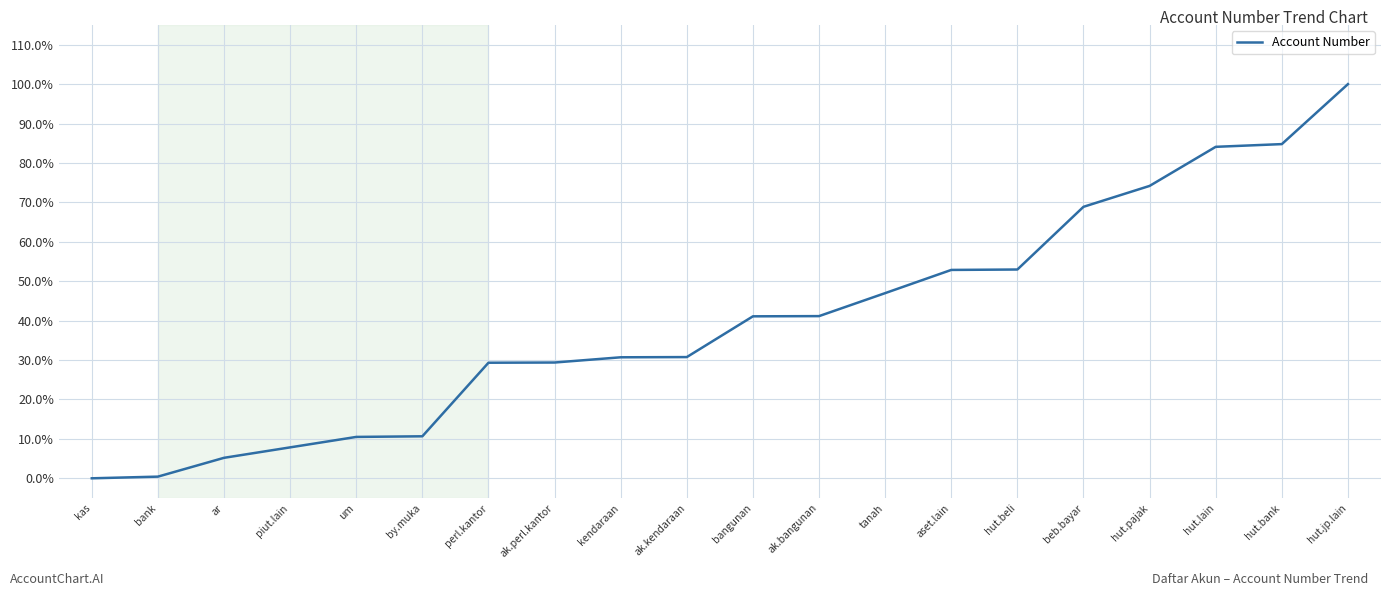

Is it true that the value at ak.perl.kantor is 0.3?

True